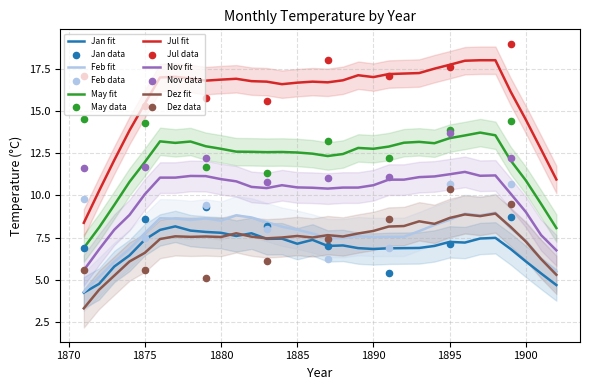

Is the value of Nov fit at 1880 greater than the value of Feb fit at 1895?

Yes